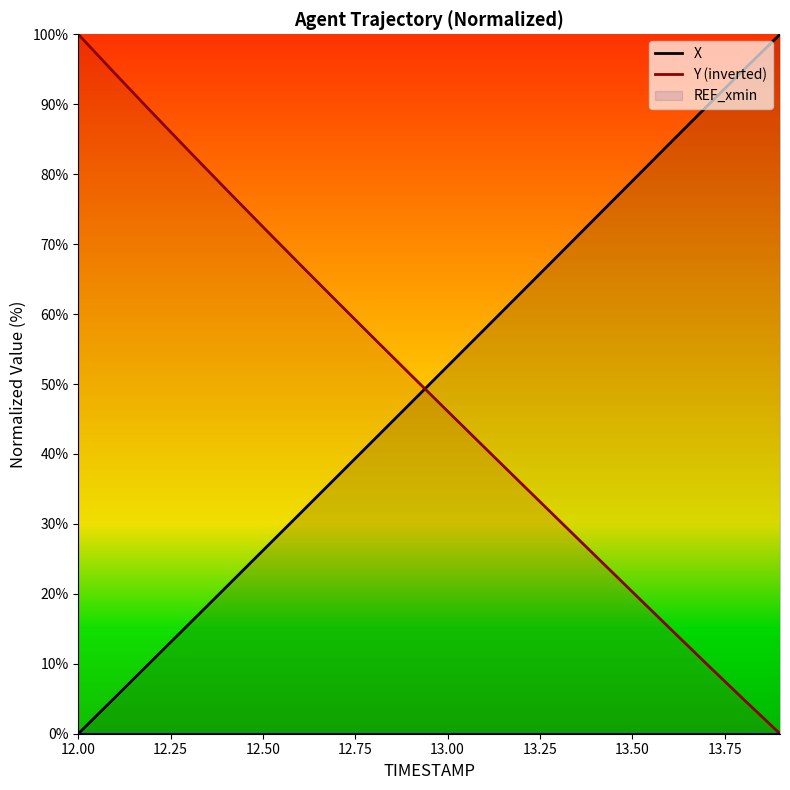

What is the value of the X point at the 13th from the left?

63.1